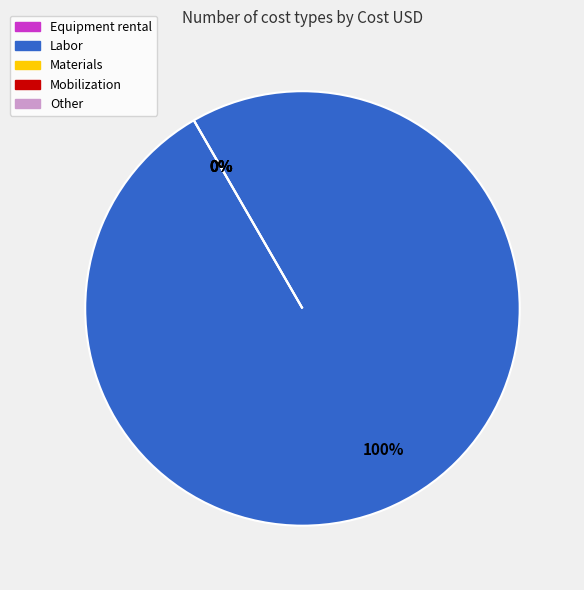

To the nearest percent, what is the average slice percentage?

20%